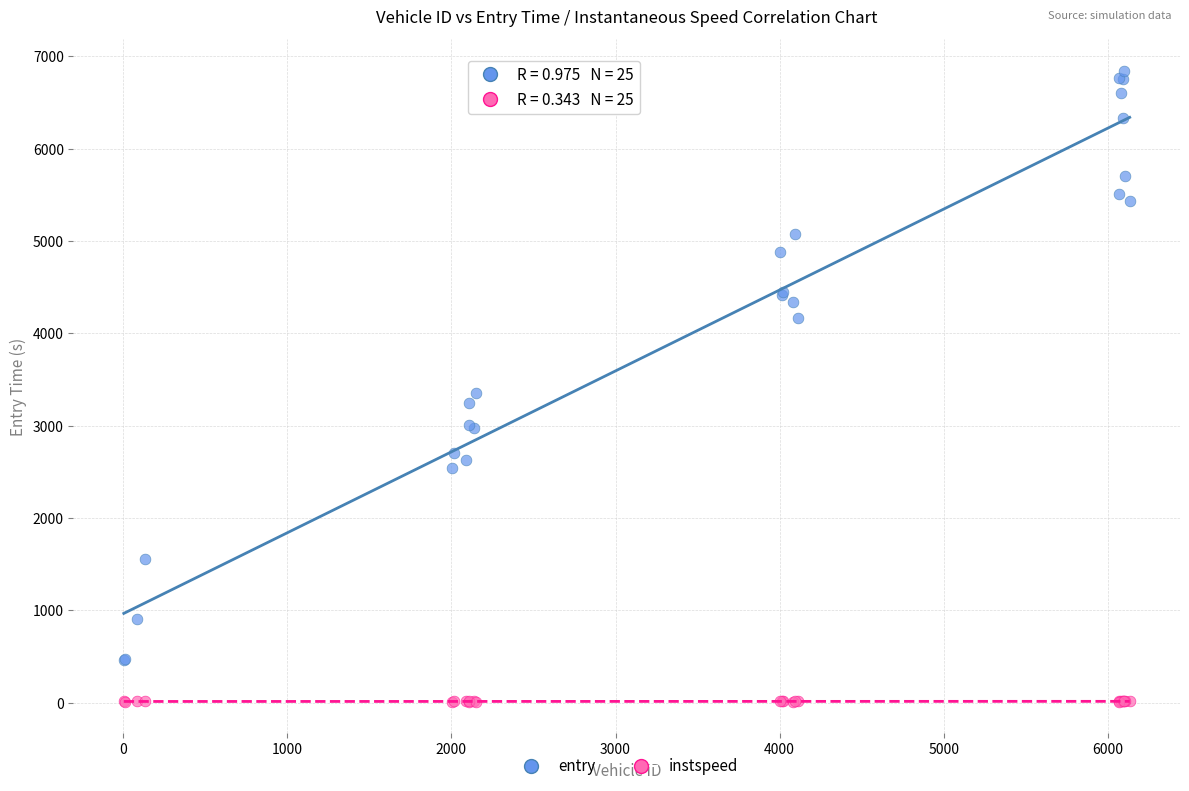

In the entry series, what Y value is closest to 3652?

3349.7